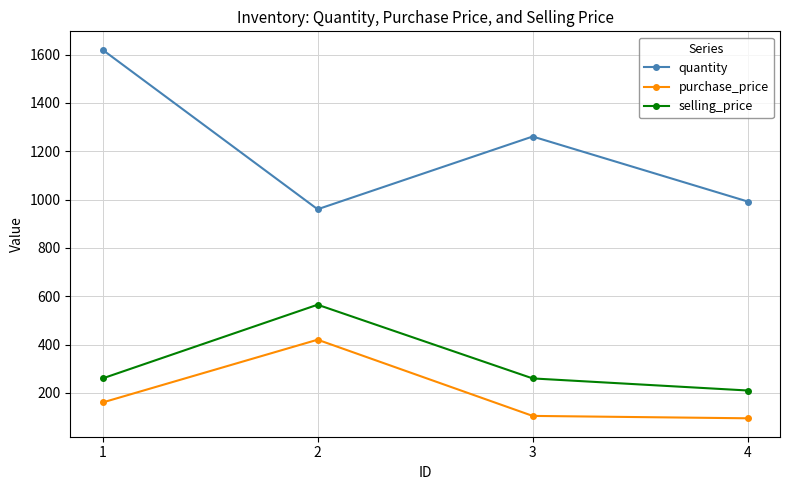

How many values in the quantity series are below 1261?

2